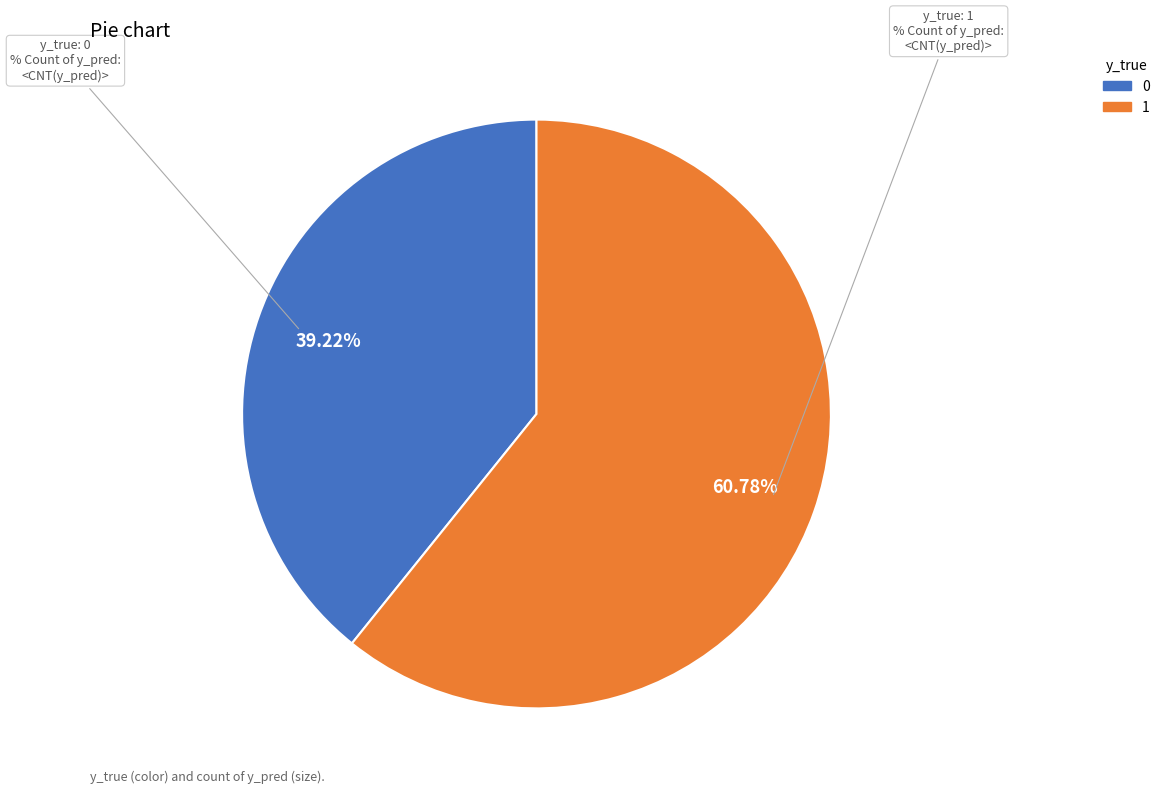

What is the ratio of the value at y_true = 0 to the value at y_true = 1?

0.6